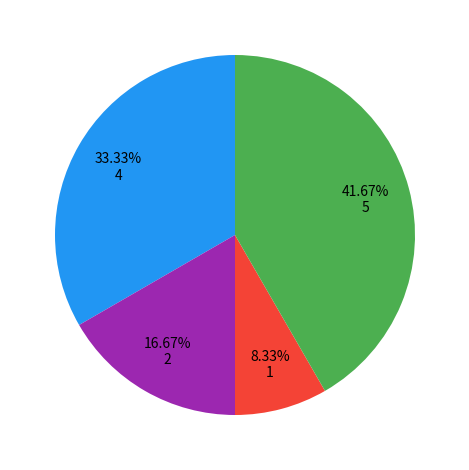

How many slices are in this pie chart?

4